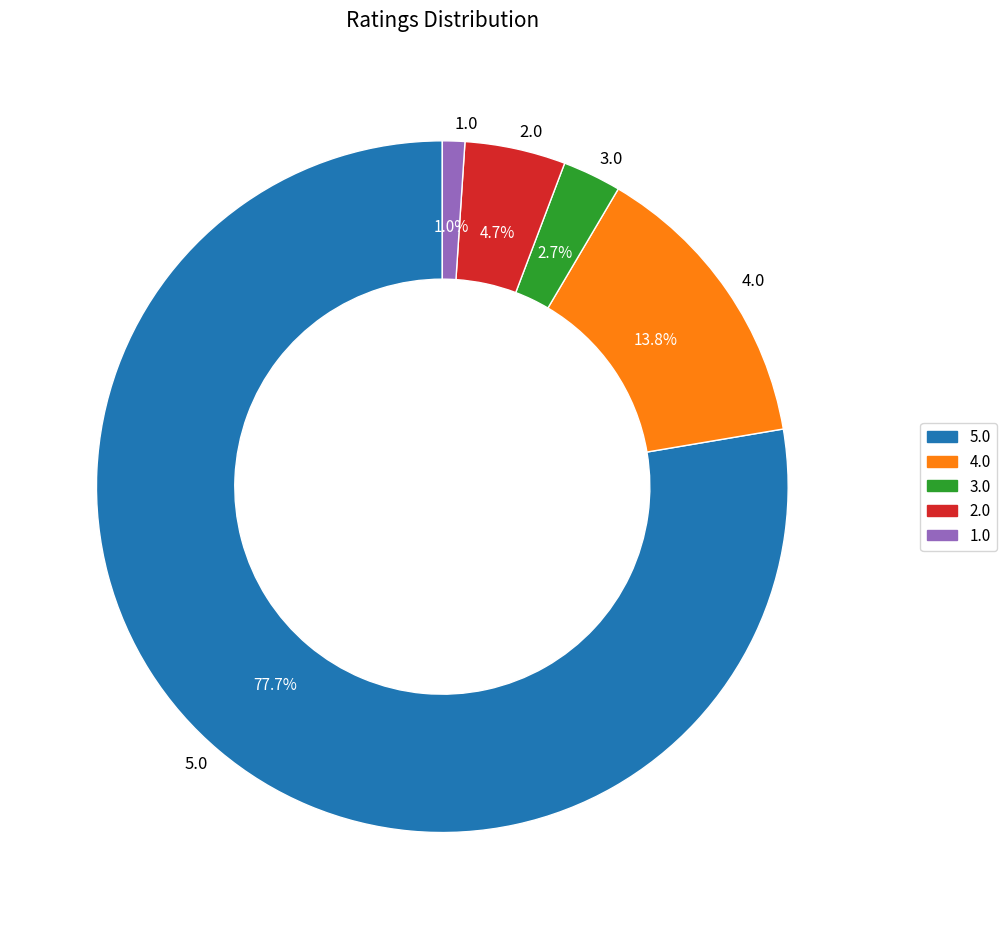

Combined, do 5.0 and 4.0 account for over 50%?

Yes